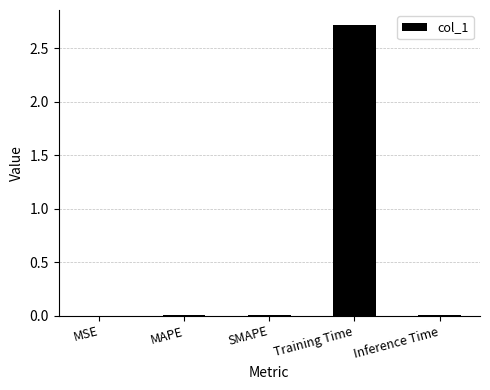

True or false: the data shows 0.0 at Inference Time.

True